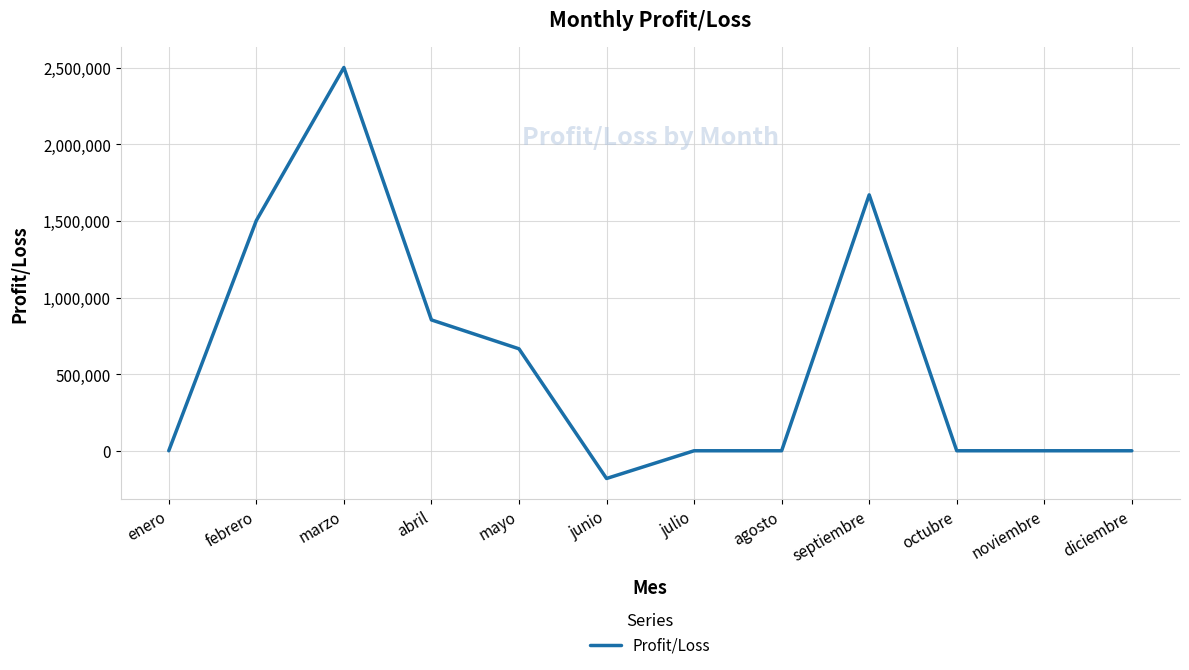

Which has a higher value, agosto or junio?

agosto